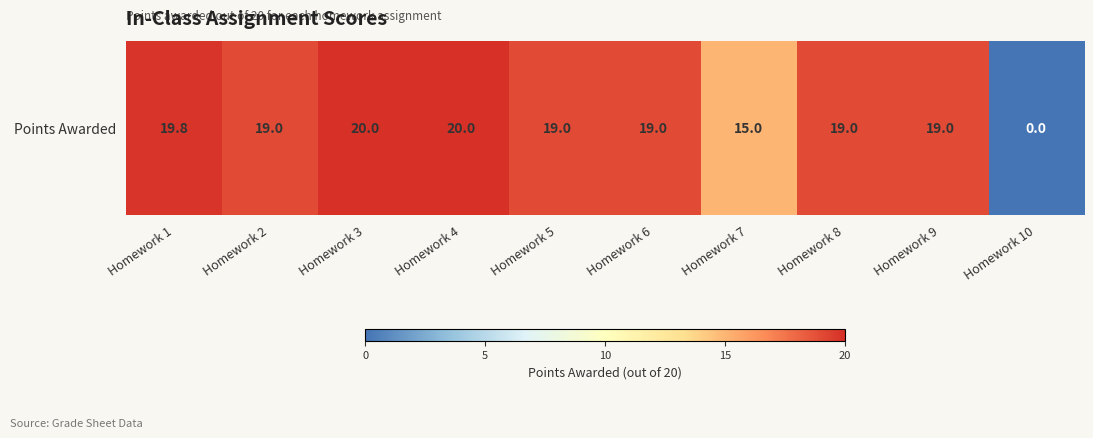

What is the difference between the maximum and second lowest values?

5.0